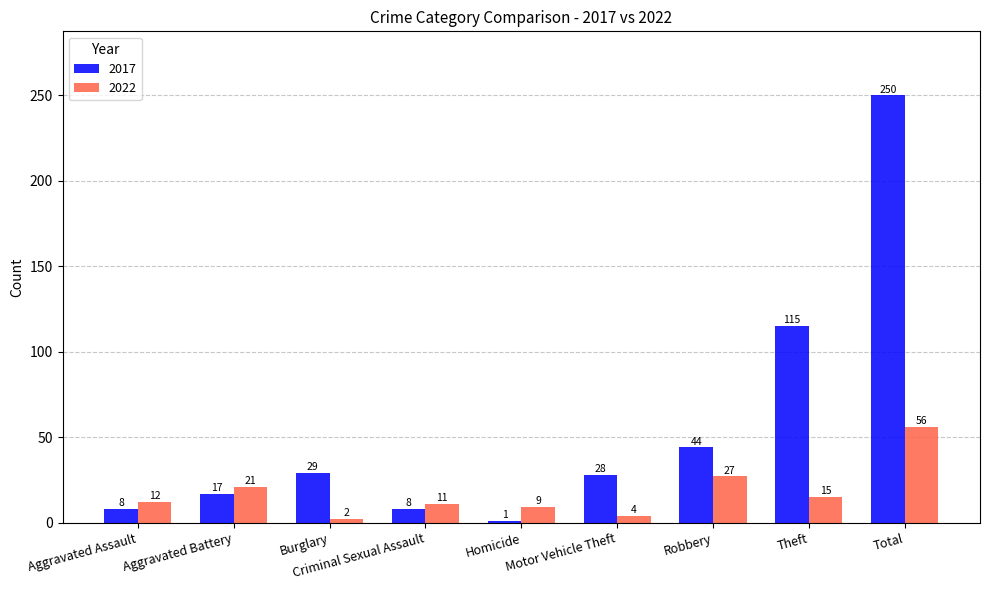

Which category has the lowest value in the 2017 series?

Homicide